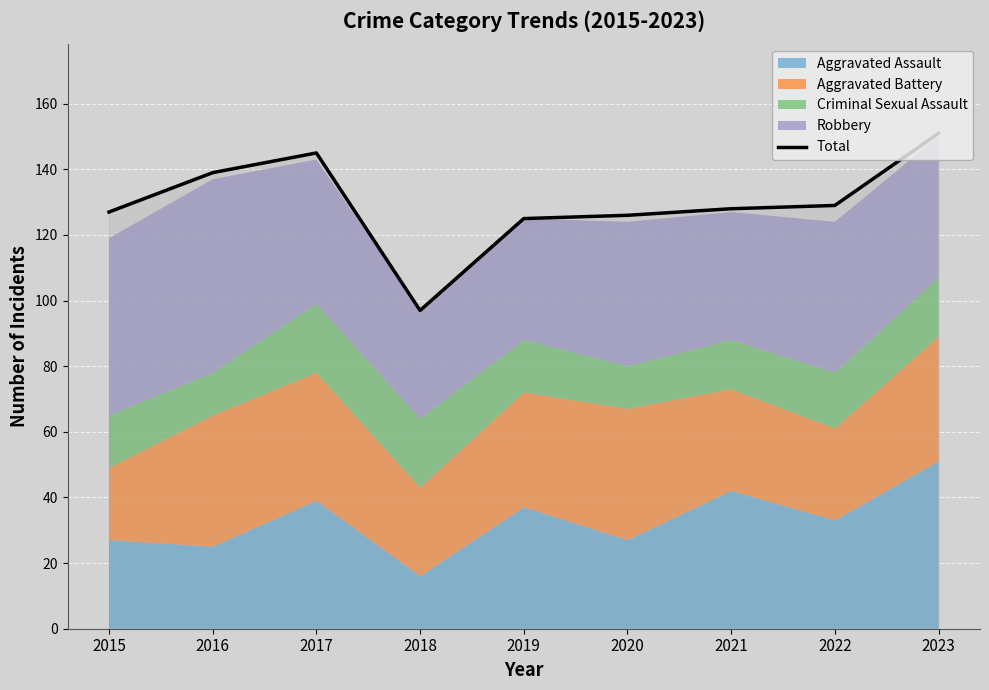

Reading left to right, transcribe all the data shown in this chart.

127	139	145	97	125	126	128	129	151